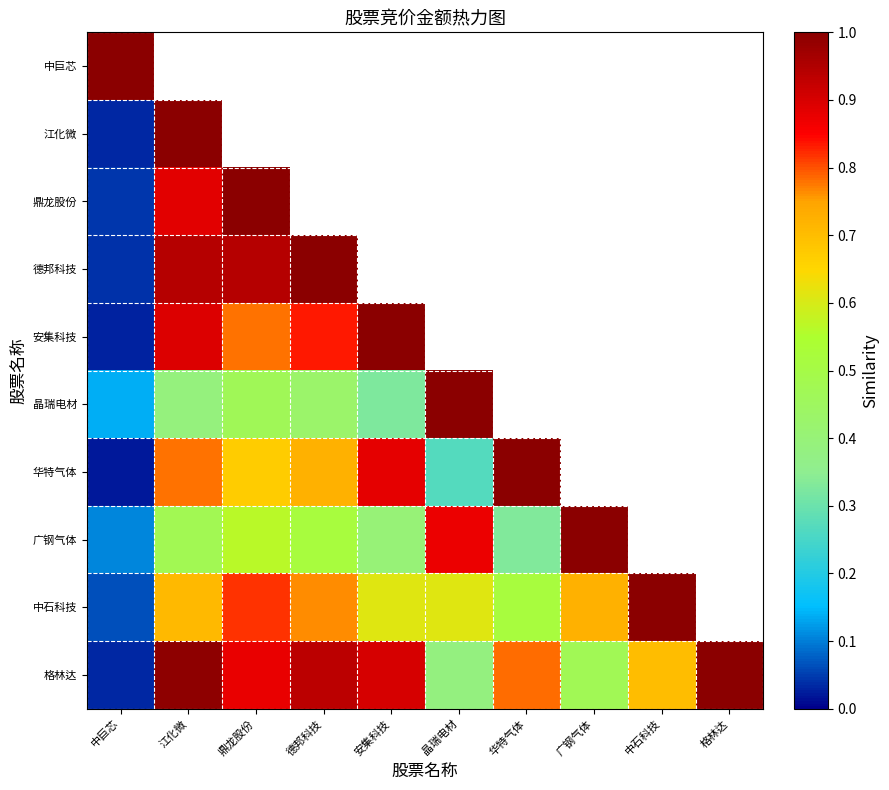

At which label does 格林达 reach its minimum?

中巨芯